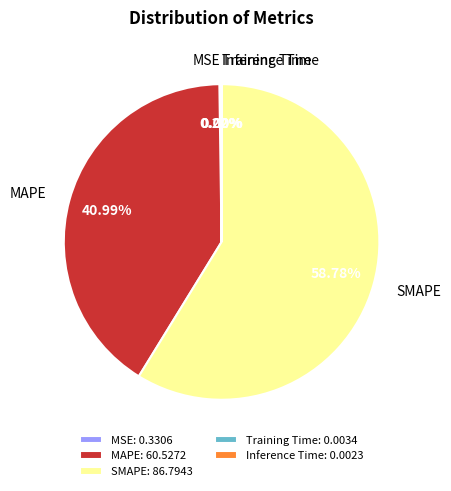

Does any single category account for the majority?

Yes